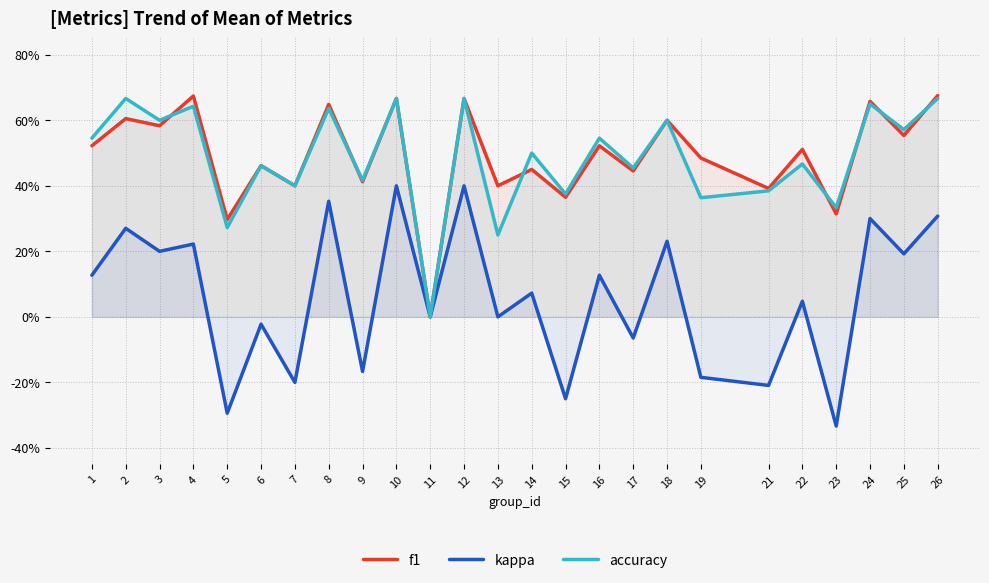

Is the value of f1 at 24 greater than the value of accuracy at 6?

Yes